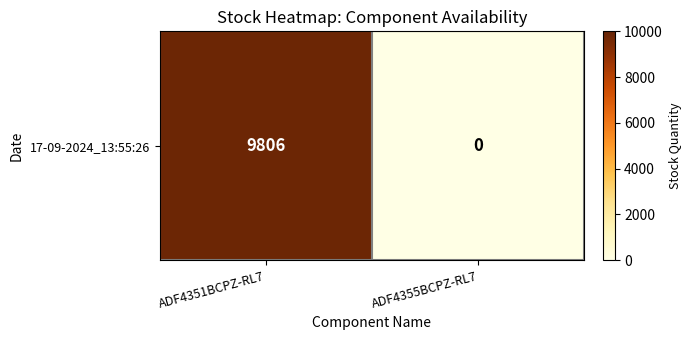

How many distinct data groups are displayed?

1